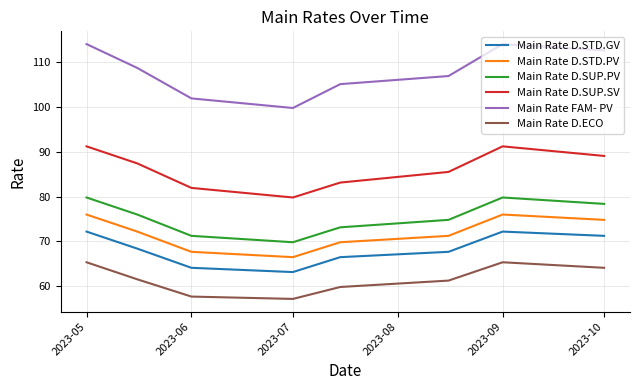

Which series has the largest total across all categories?

Main Rate FAM- PV